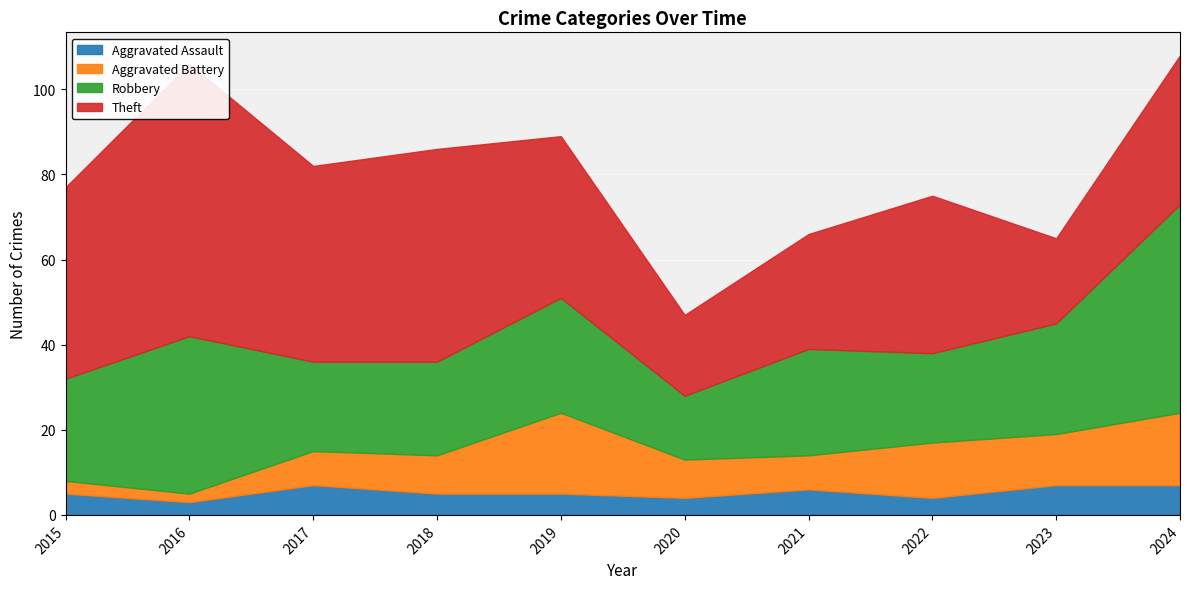

What is the difference between the Robbery values at 2016 and 2022?

16